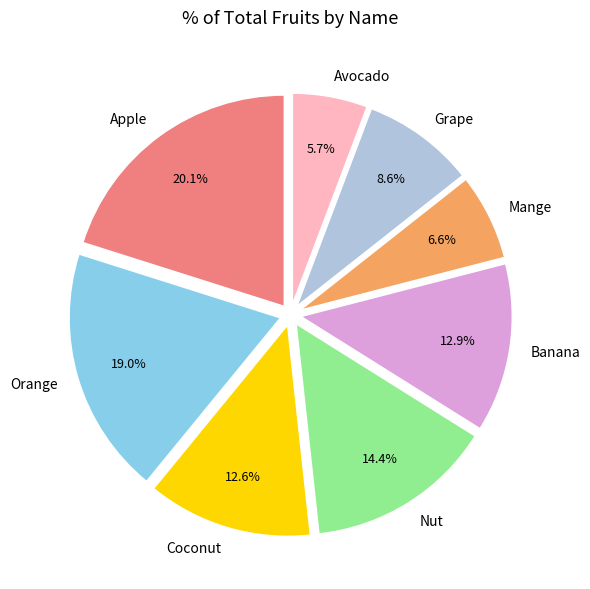

True or false: Grape accounts for 23% of the total.

False